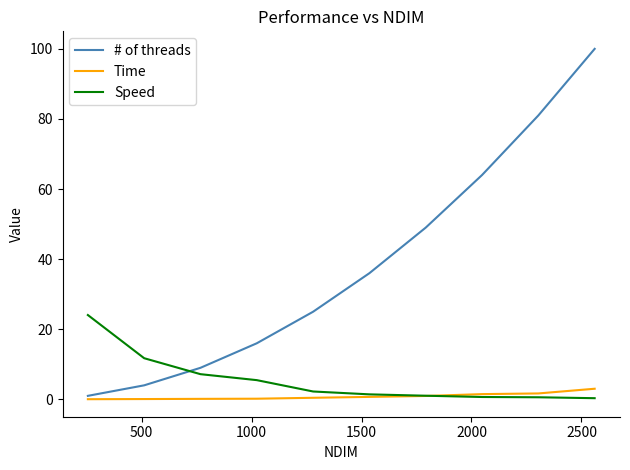

How many times do # of threads and Speed cross each other?

1